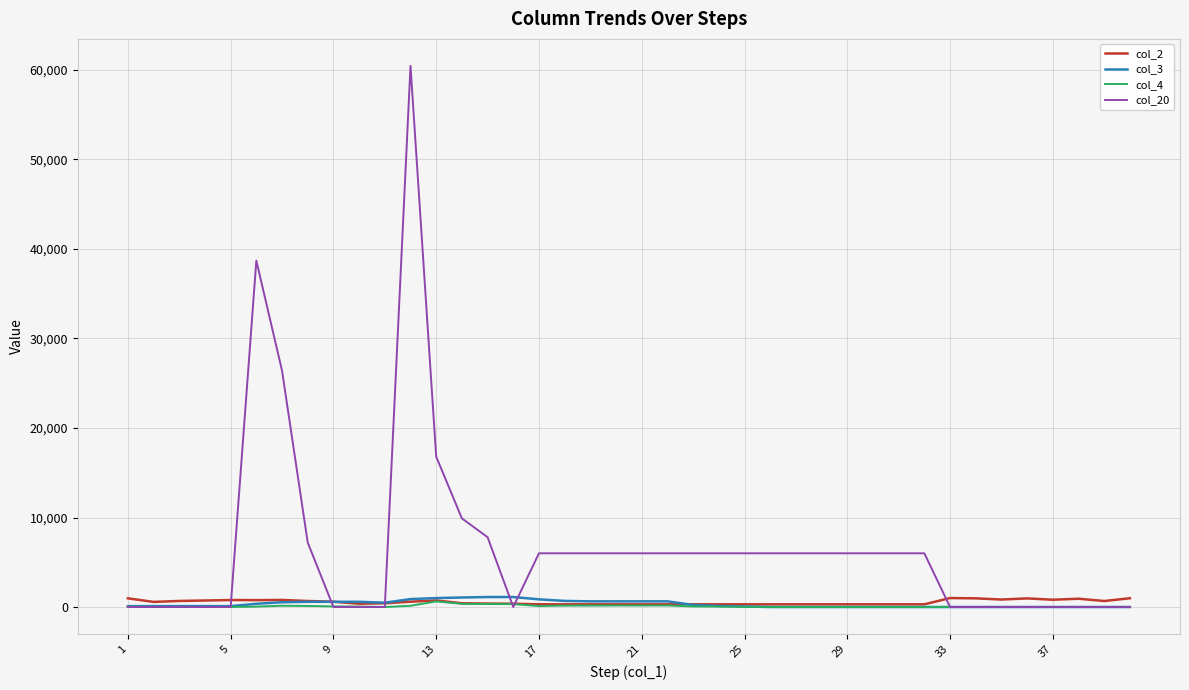

Which series has the largest total across all categories?

col_20